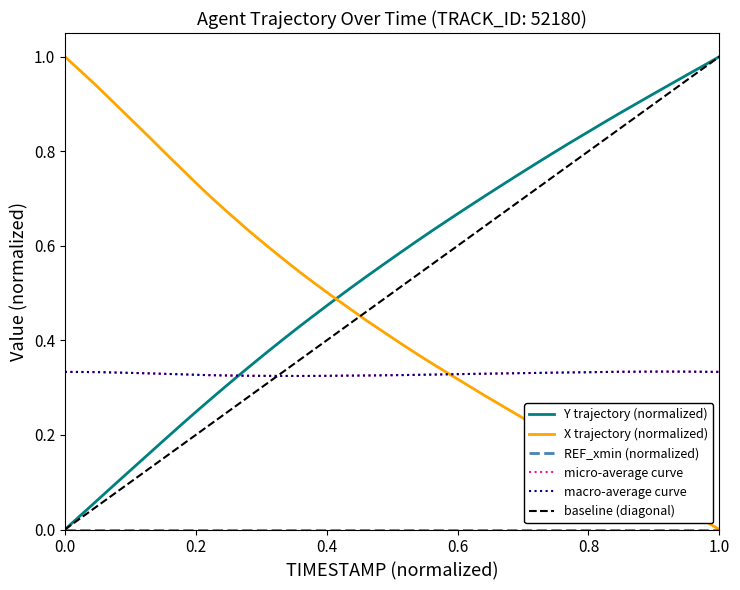

Which category has the highest value in the baseline (diagonal) series?

1.0